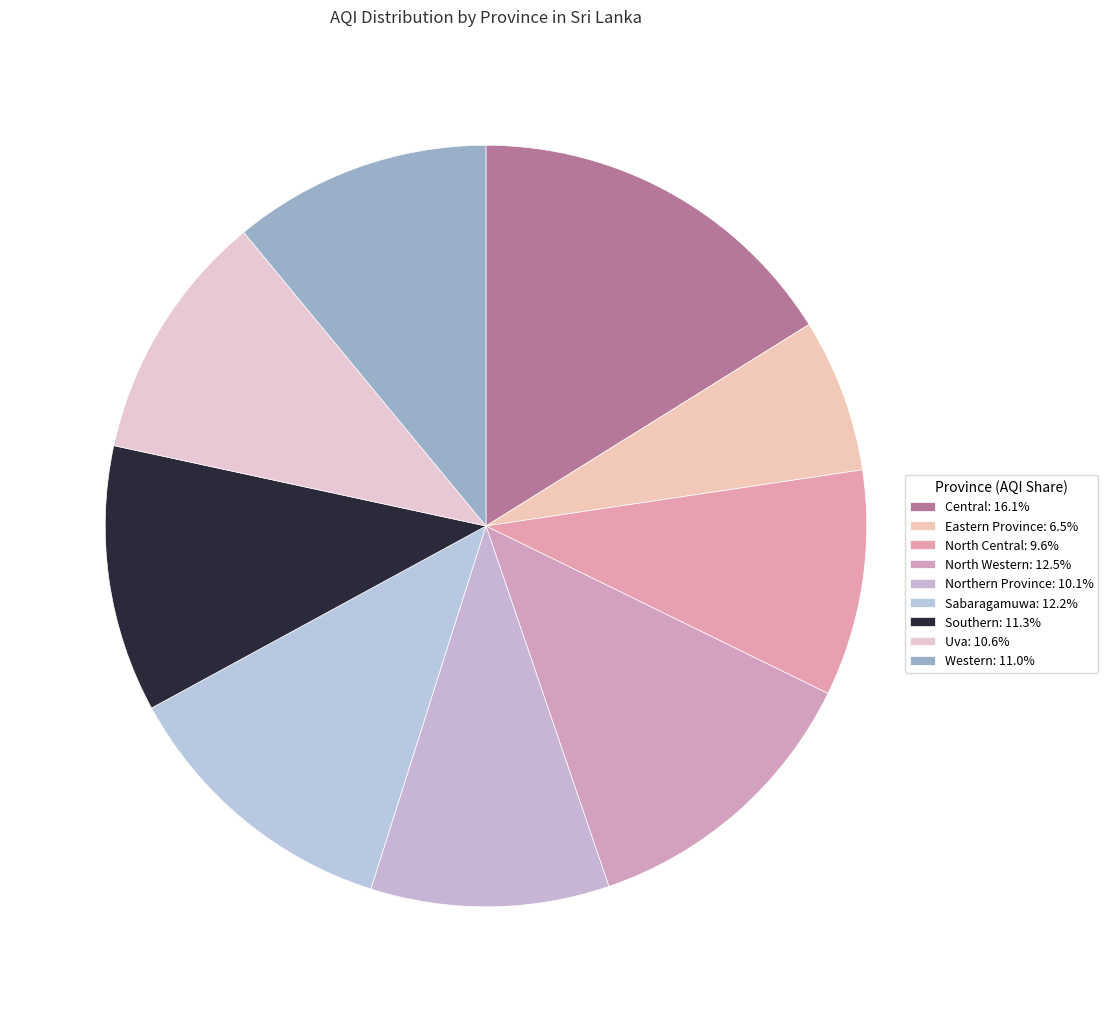

What percentage is the Southern slice, to the nearest percent?

11%